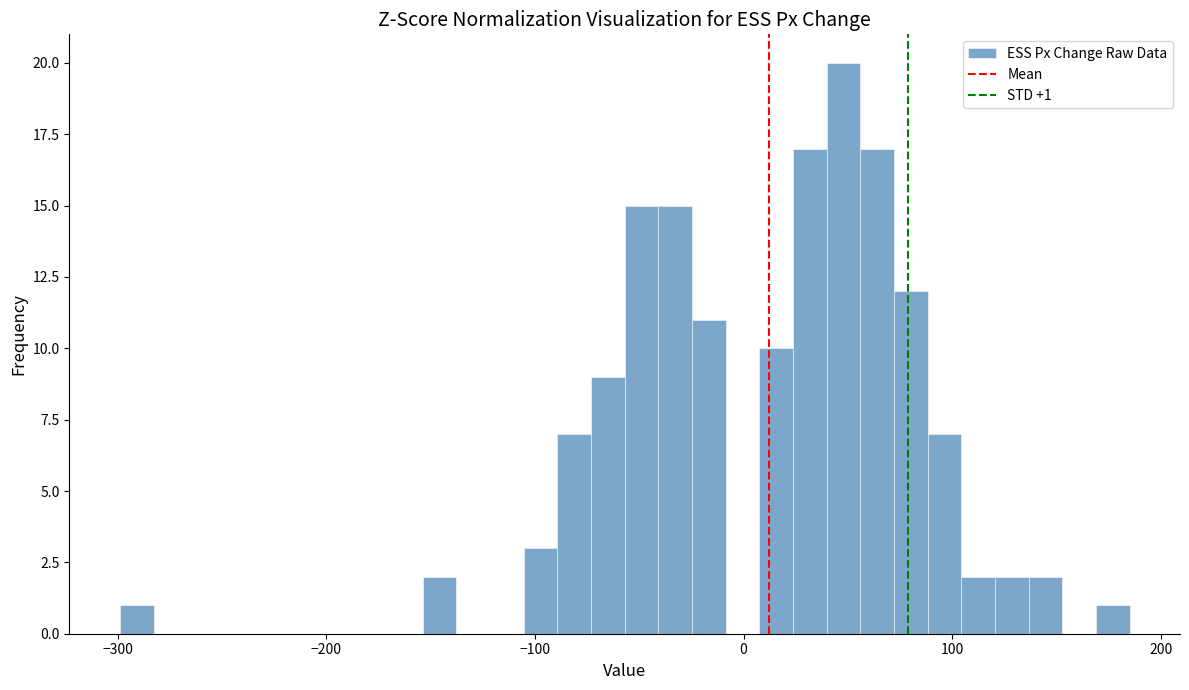

Read against the x-axis, roughly where is the centre of the tallest bar?

50